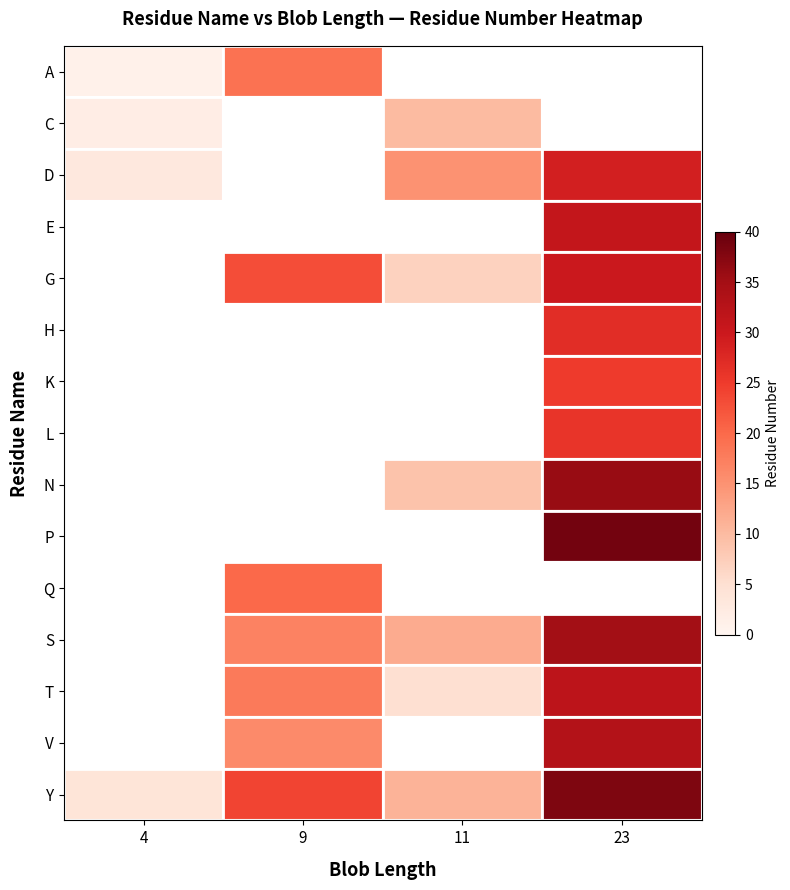

How many positive values does the K series have?

1